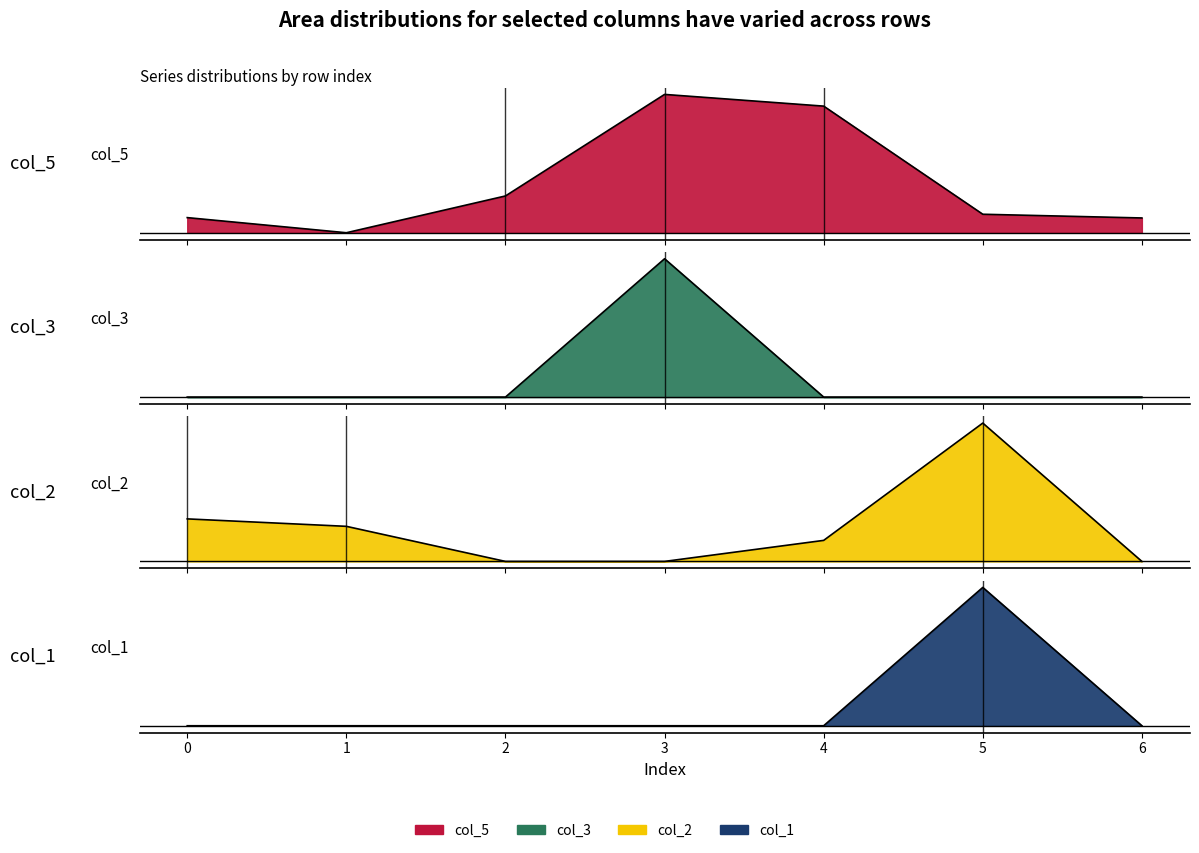

Does the chart have visible grid lines?

No